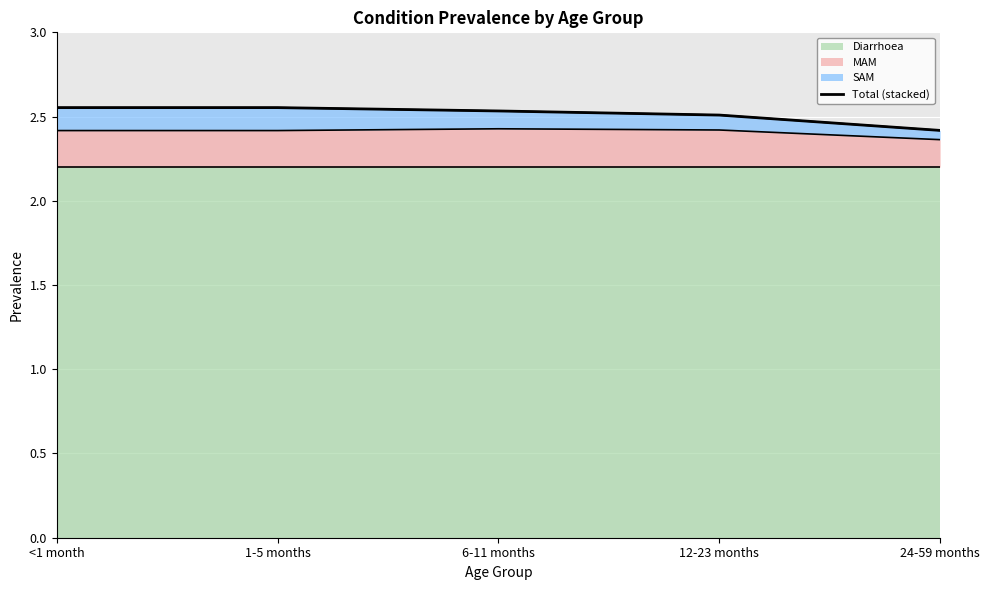

What is the label of the 1st point from the left?

<1 month